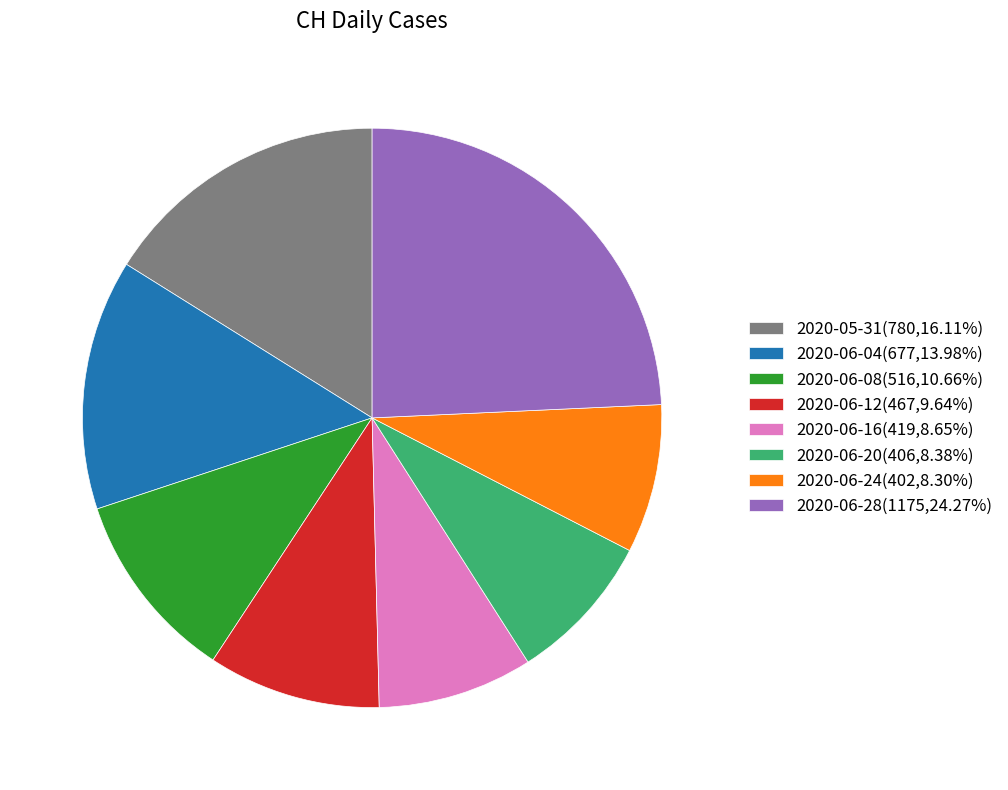

Combined, do 2020-06-12(467,9.64%) and 2020-06-04(677,13.98%) account for over 50%?

No